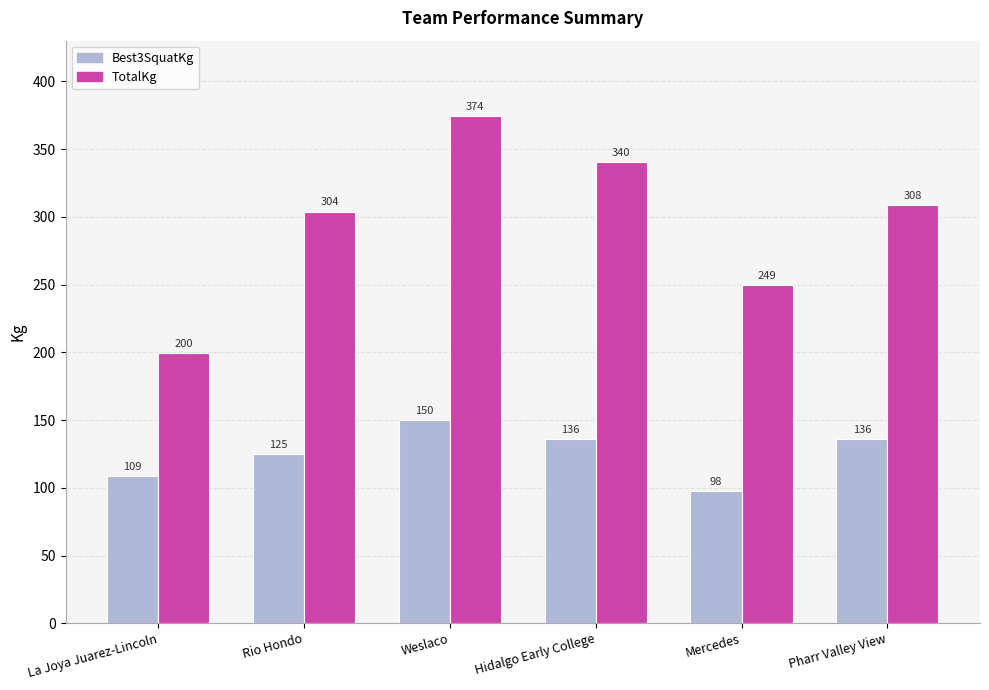

Where is TotalKg nearest to the value 286?

Rio Hondo